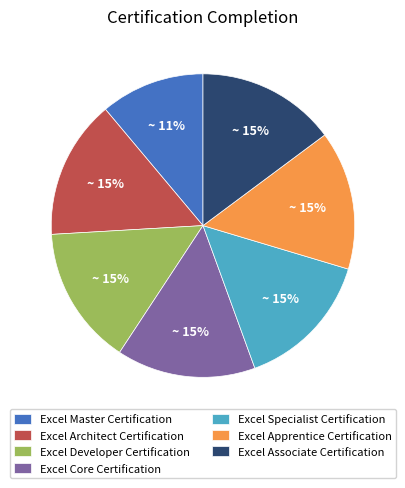

Between Excel Master Certification and Excel Architect Certification, which is larger?

Excel Architect Certification